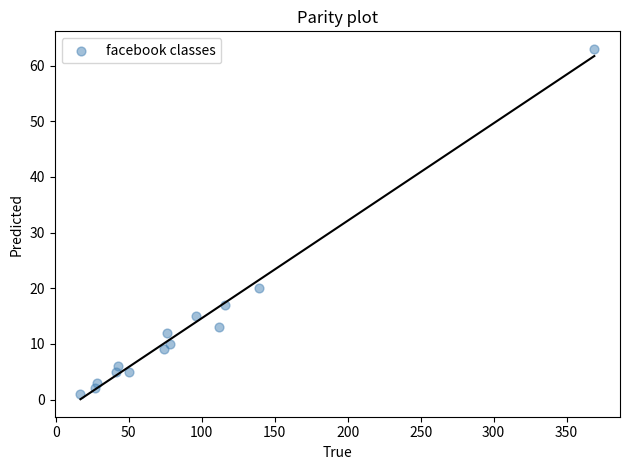

What Y value in the scatter plot is closest to 32?

20